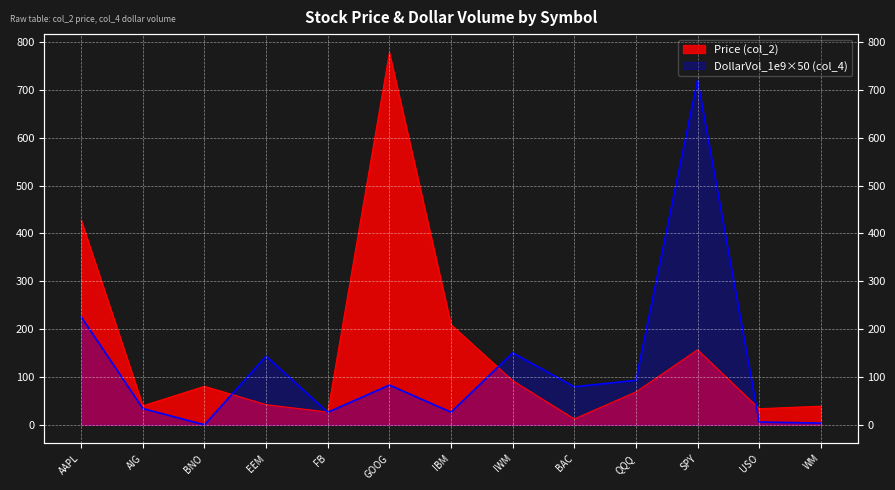

Reading left to right, extract all data points from this chart.

Price (col_2): AAPL=427.0	AIG=39.6	BNO=80.5	EEM=42.1	FB=26.6	GOOG=777.6	IBM=209.2	IWM=92.2	BAC=12.2	QQQ=68.7	SPY=156.8	USO=33.6	WM=38.9
DollarVolume_1e9 (col_4): AAPL=225.6	AIG=33.9	BNO=0.1	EEM=143.5	FB=26.2	GOOG=83.0	IBM=26.4	IWM=150.2	BAC=79.5	QQQ=92.9	SPY=720.8	USO=6.0	WM=3.5